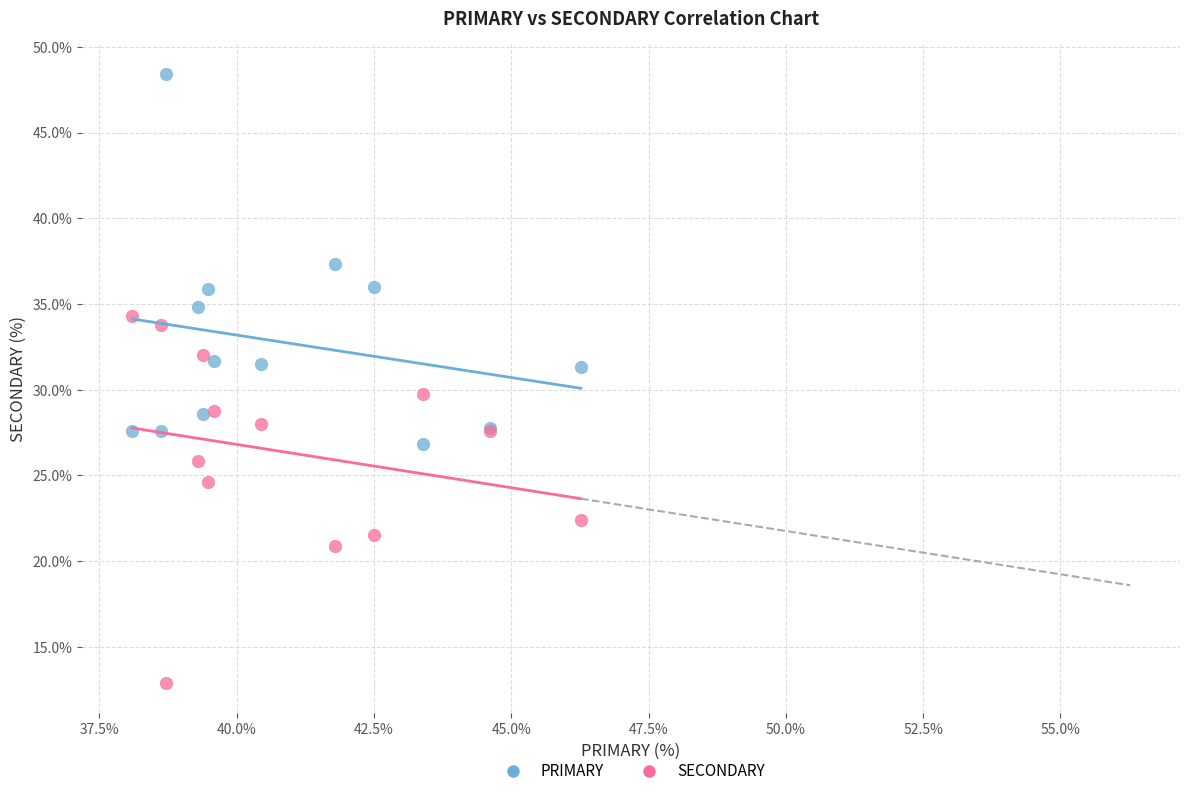

Which series contains the highest Y value?

PRIMARY